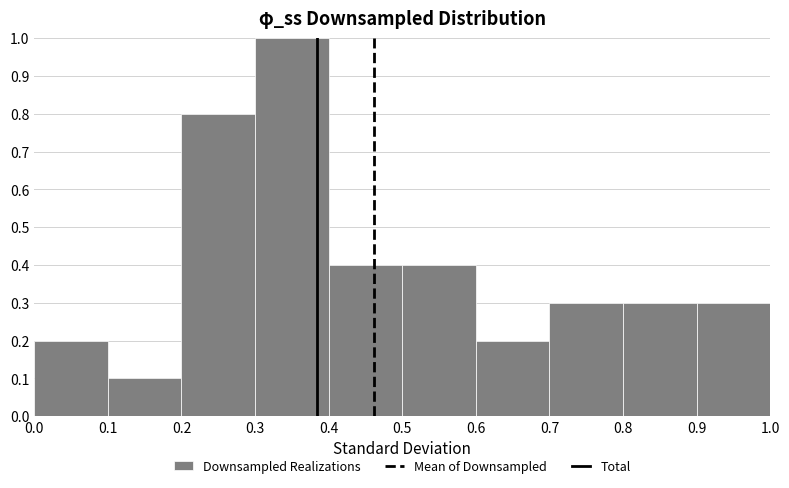

What is the height of the bar covering 0.6 to 0.7 on the x-axis? The values are not printed on the chart, so give them approximately, as read against the axis.

0.2